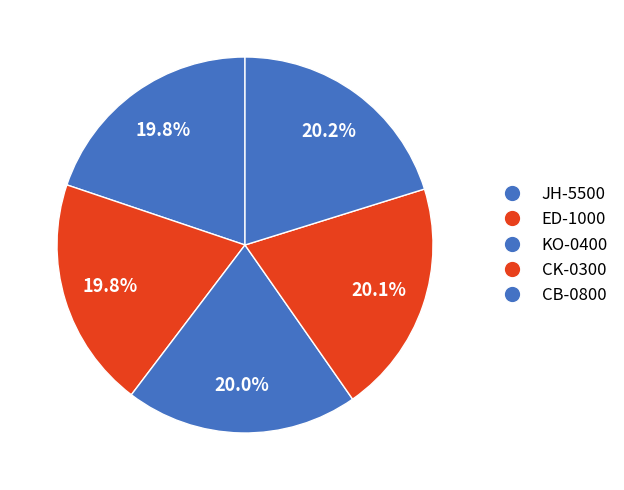

Does any single category account for the majority?

No